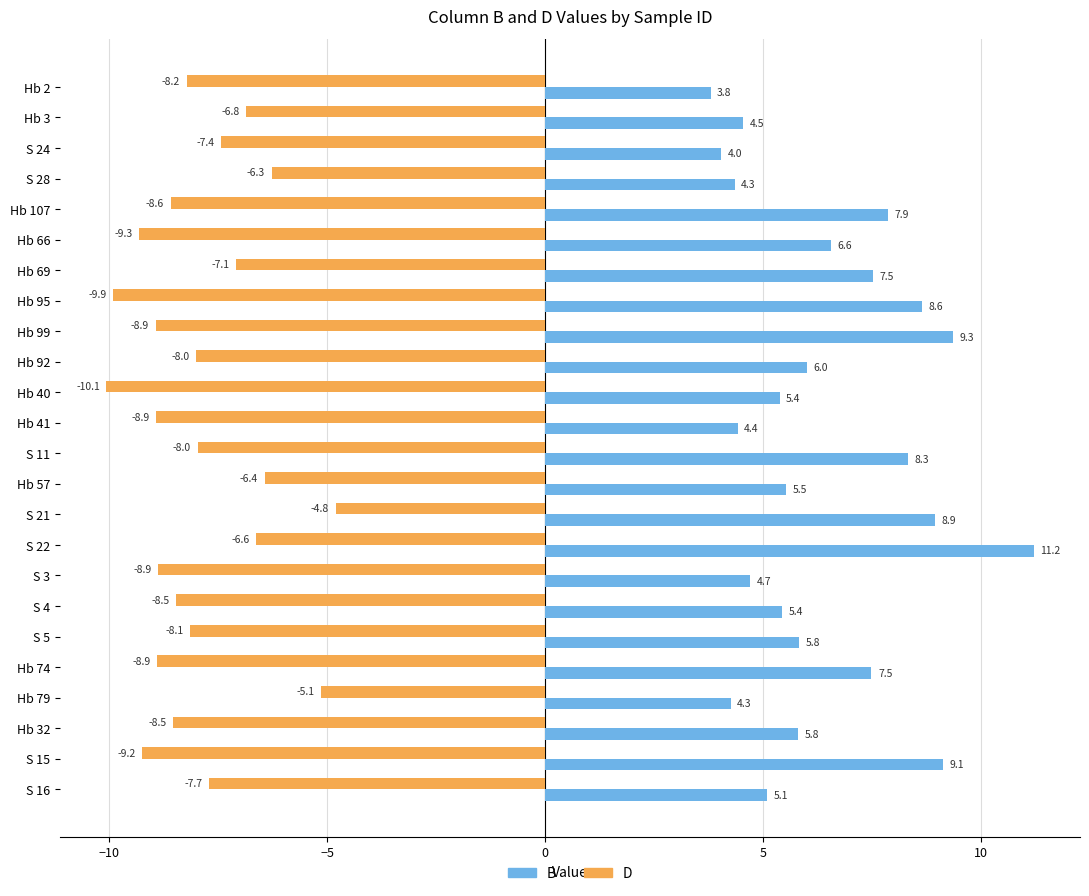

How many values in the B series are below 5?

7